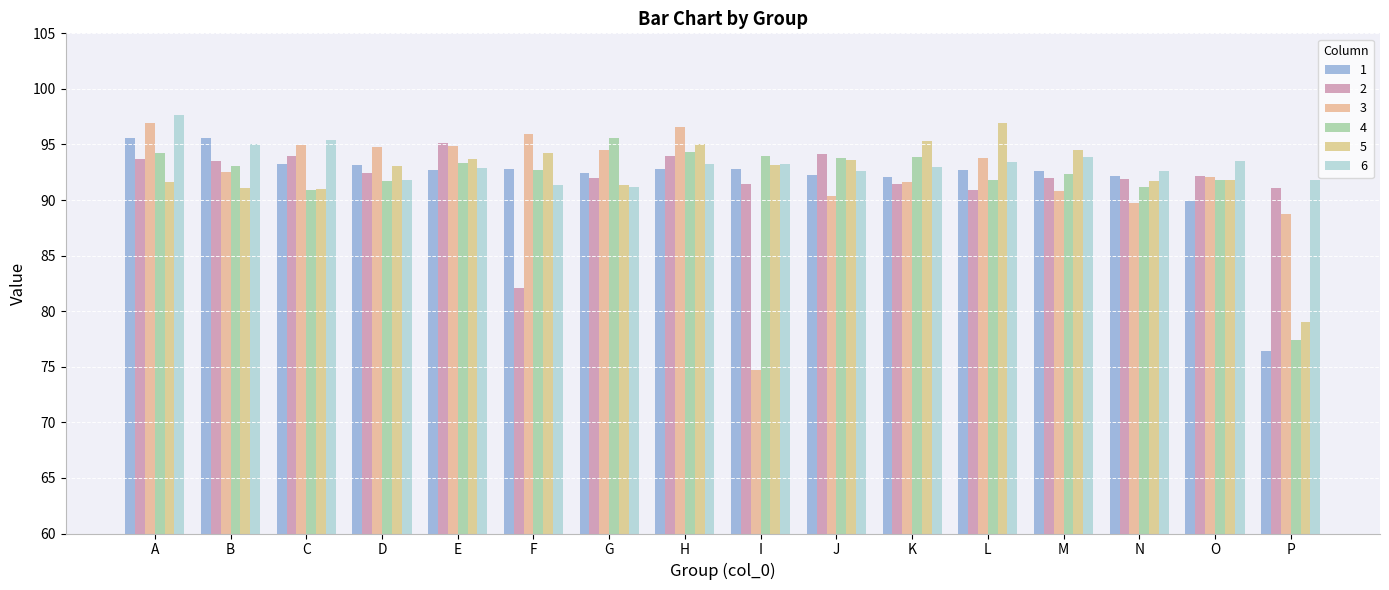

Reading left to right, extract all data points from this chart.

1: 95.6	95.6	93.3	93.2	92.7	92.8	92.4	92.8	92.8	92.3	92.1	92.7	92.6	92.1	89.9	76.4
2: 93.7	93.5	94.0	92.5	95.1	82.1	92.0	93.9	91.4	94.2	91.4	90.9	92.0	91.9	92.2	91.0
3: 96.9	92.5	94.9	94.8	94.9	96.0	94.5	96.6	74.7	90.3	91.6	93.8	90.8	89.7	92.1	88.7
4: 94.2	93.1	90.9	91.7	93.3	92.7	95.6	94.3	93.9	93.8	93.9	91.8	92.3	91.2	91.8	77.4
5: 91.7	91.1	91.0	93.0	93.7	94.2	91.4	95.0	93.1	93.6	95.3	97.0	94.5	91.7	91.8	79.1
6: 97.7	95.1	95.4	91.8	92.8	91.3	91.1	93.2	93.3	92.6	92.9	93.4	93.9	92.6	93.5	91.8